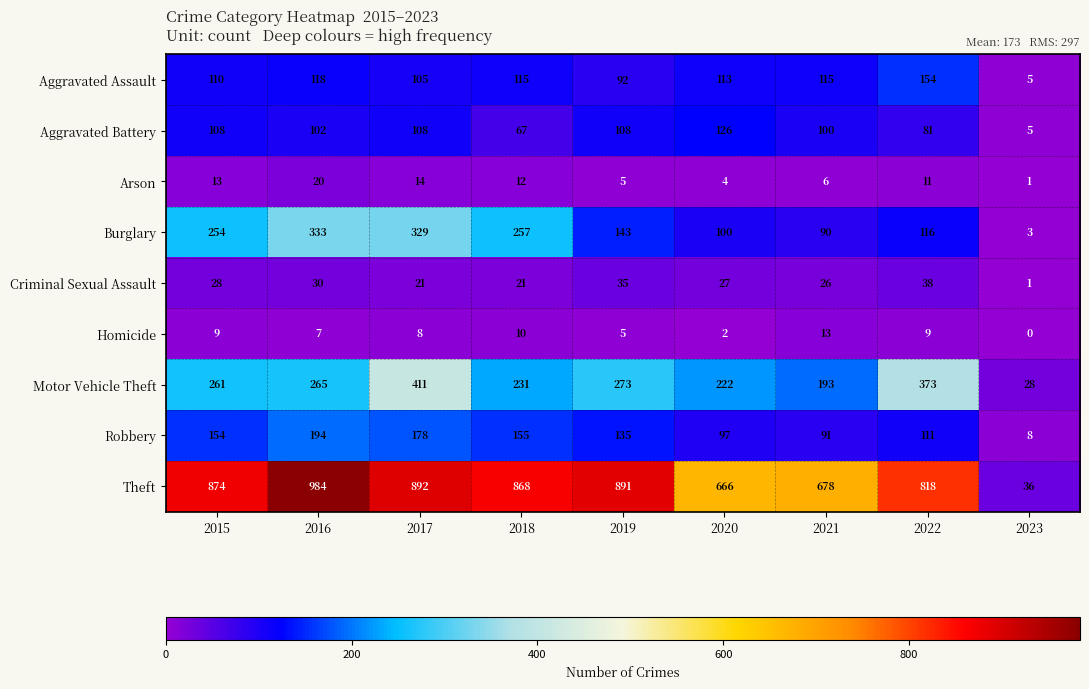

Is it true that Homicide equals 8 at 2017?

True